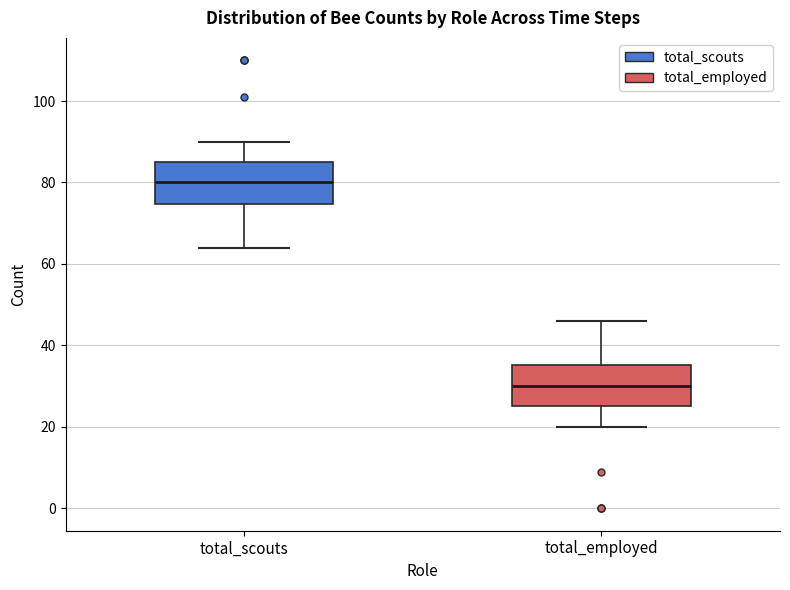

Reading left to right, read every box against the y-axis: the position of its median line, the range the box covers, and the ends of its whiskers. The values are not printed on the chart, so give them approximately, as read against the axis.

total_scouts: median 80, box 74 to 86, whiskers 64 to 90
total_employed: median 30, box 26 to 36, whiskers 20 to 46